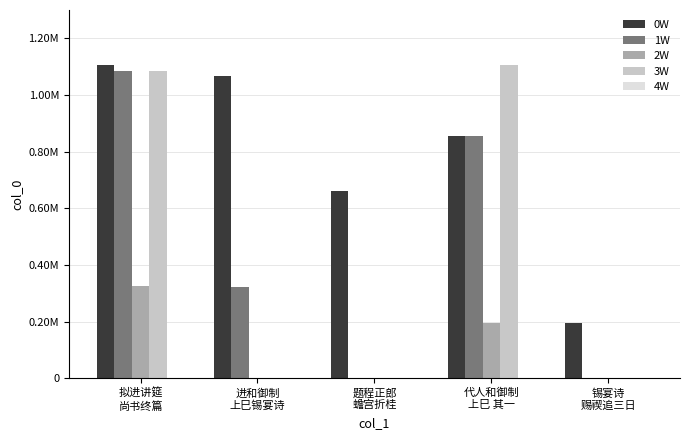

Are the bars grouped side by side (vs. stacked)?

Yes